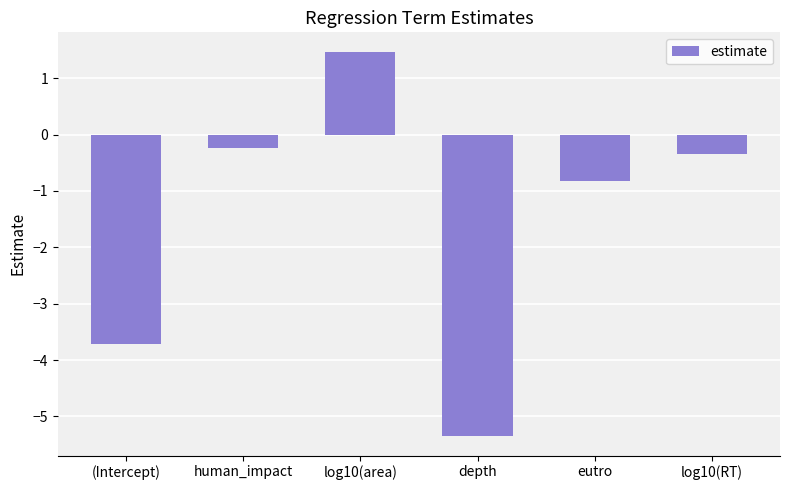

Reading right to left, list all the values displayed in this chart.

-0.3	-0.8	-5.4	1.5	-0.2	-3.7